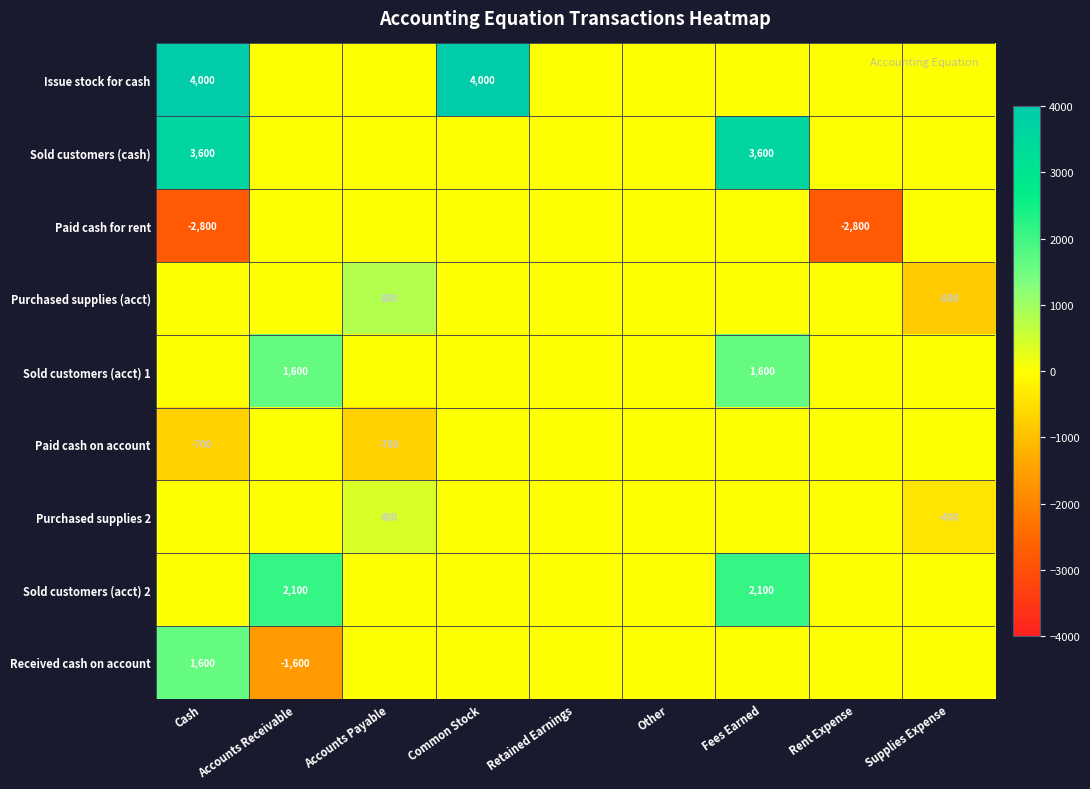

True or false: row_0 has a value of 1523 at Supplies Expense.

False